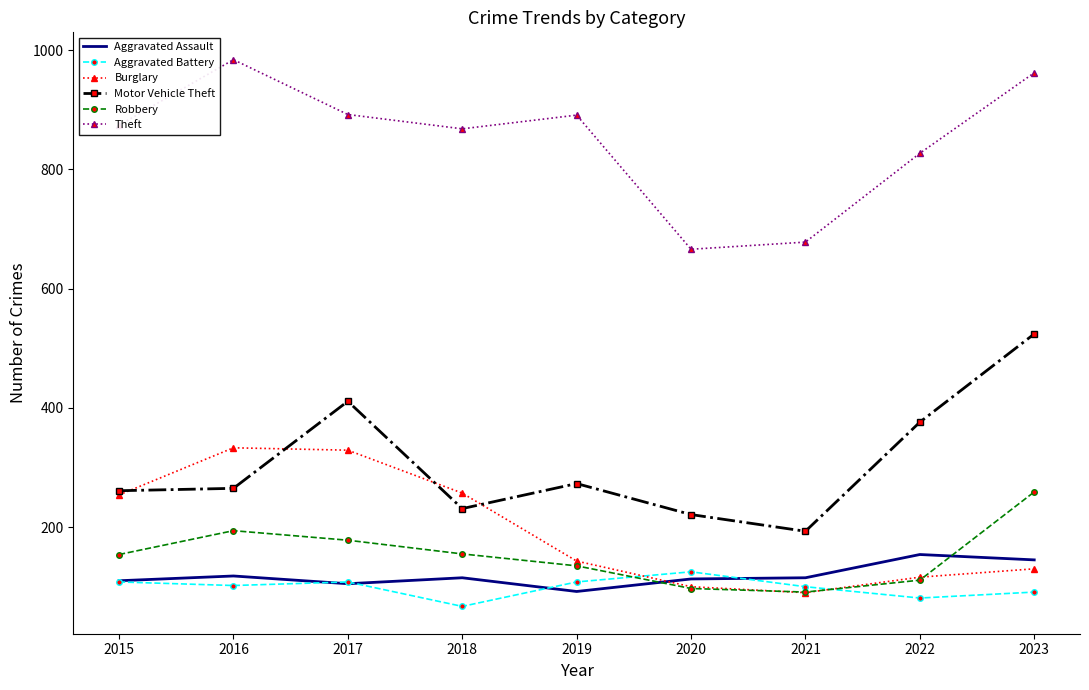

Is it true that Aggravated Battery equals 48 at 2020?

False